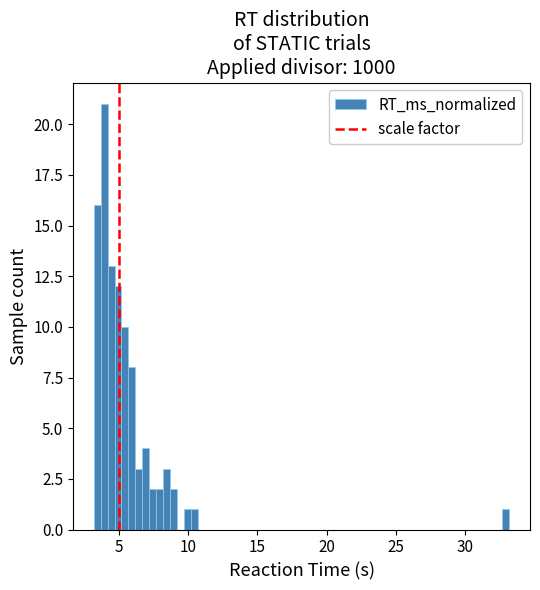

Around what value on the x-axis is the tallest bar? Give the approximate position of its centre, as read against the axis.

4.0